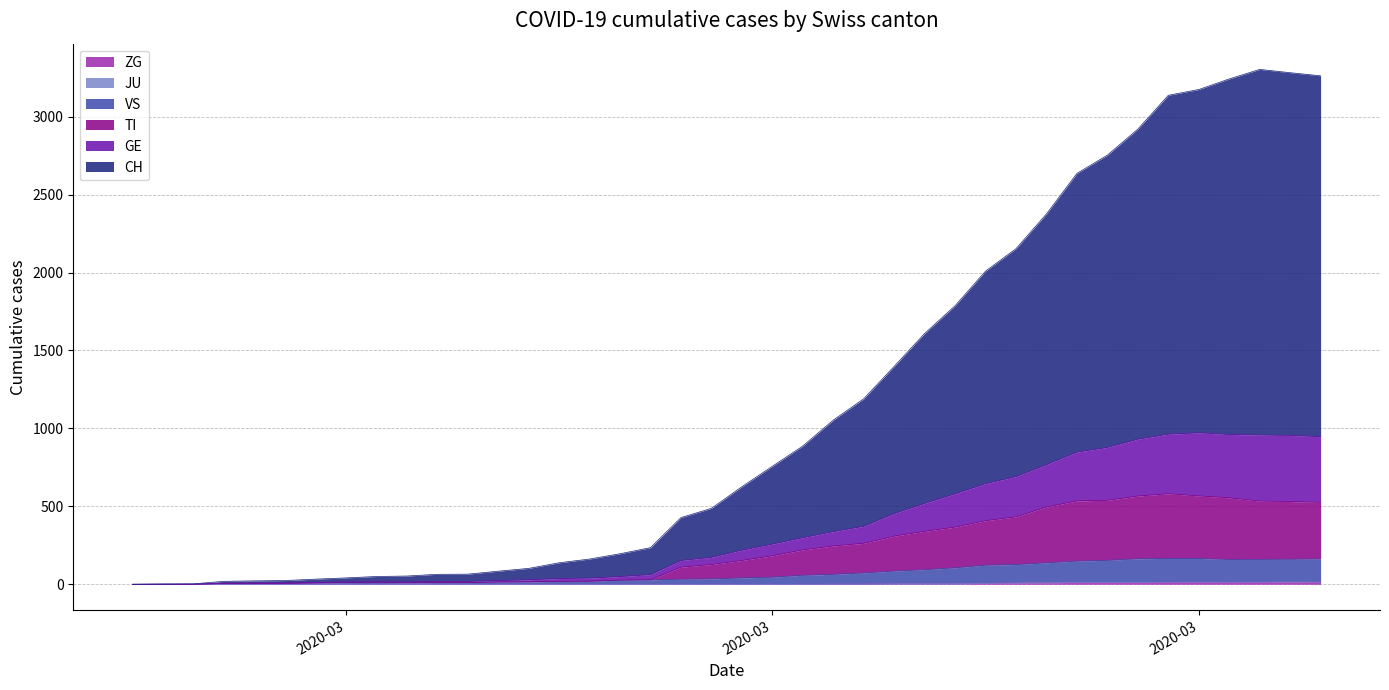

How many interior local peaks does the GE series have?

2